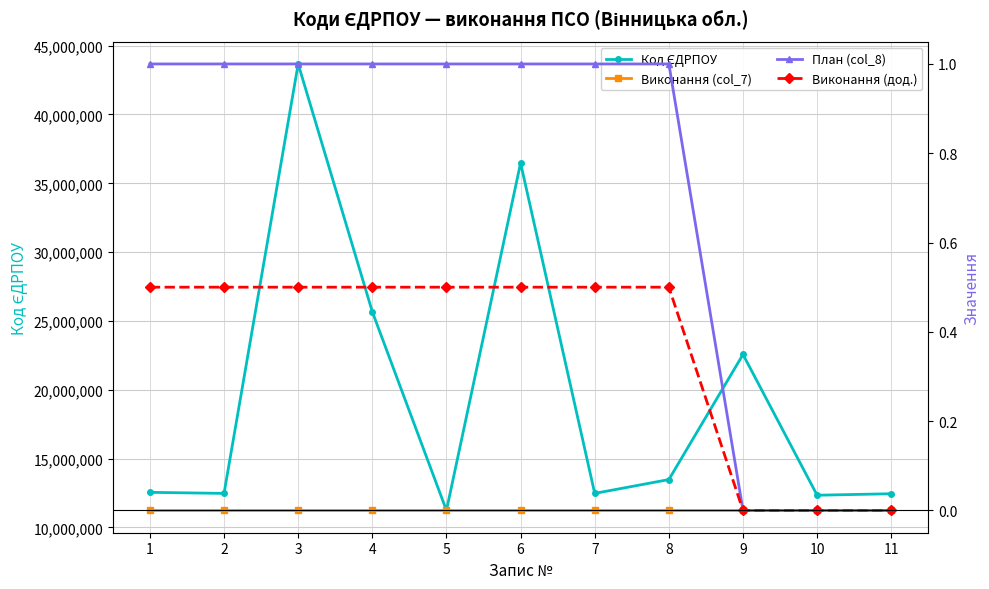

Which category has the lowest value across all series?

1